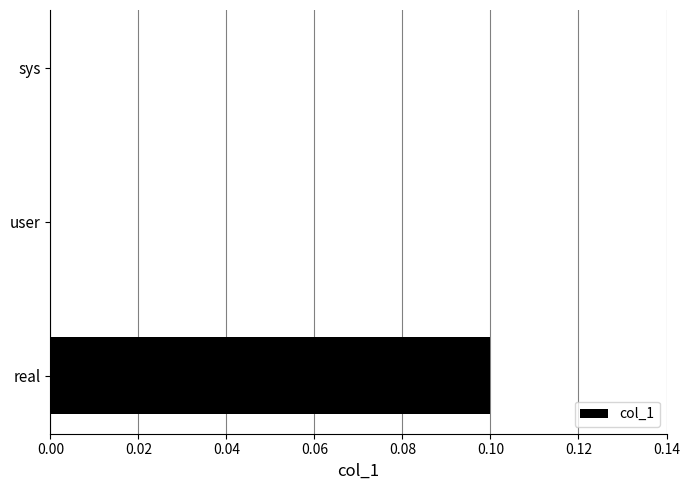

Is it true that the value at user is 0.0?

True